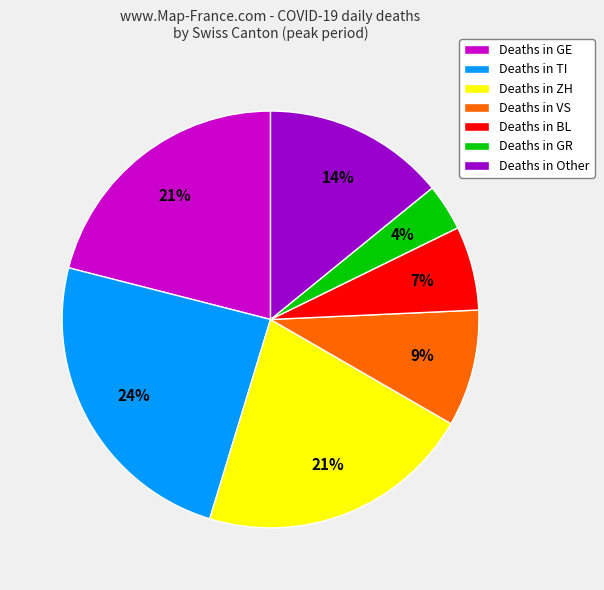

What percentage is the Deaths in ZH slice, to the nearest percent?

21%